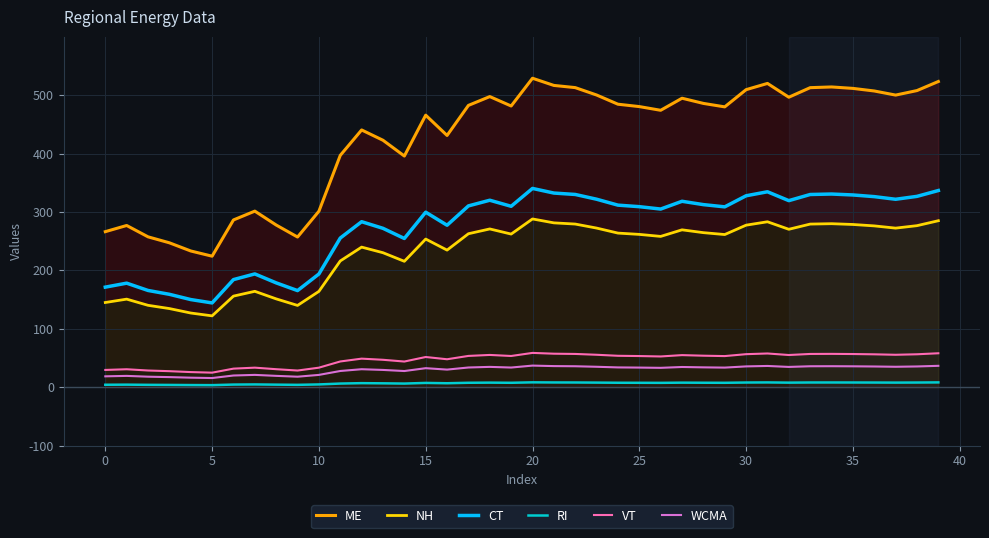

Rank the series at 38 from highest to lowest value.

ME, CT, NH, VT, WCMA, RI